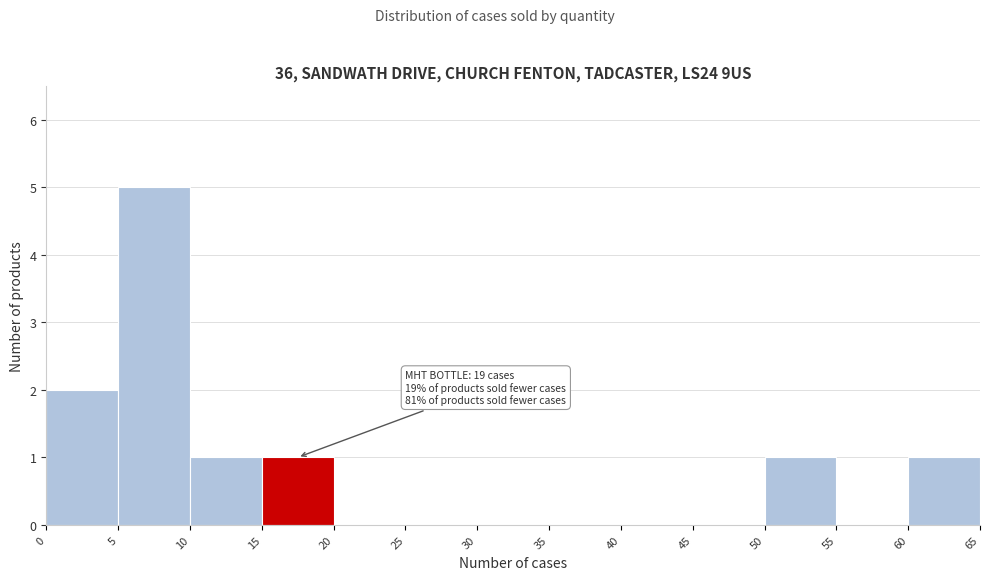

Which range on the x-axis has the tallest bar?

5 to 10